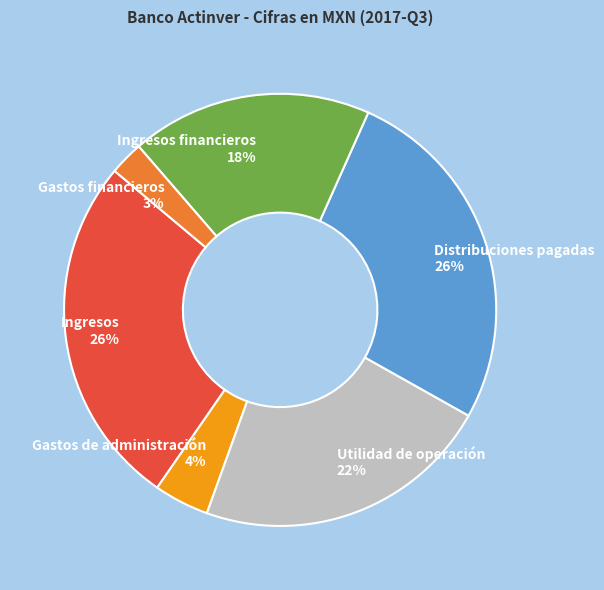

To the nearest percent, what is the difference between the Gastos de administración and Ingresos financieros slice percentages?

14%